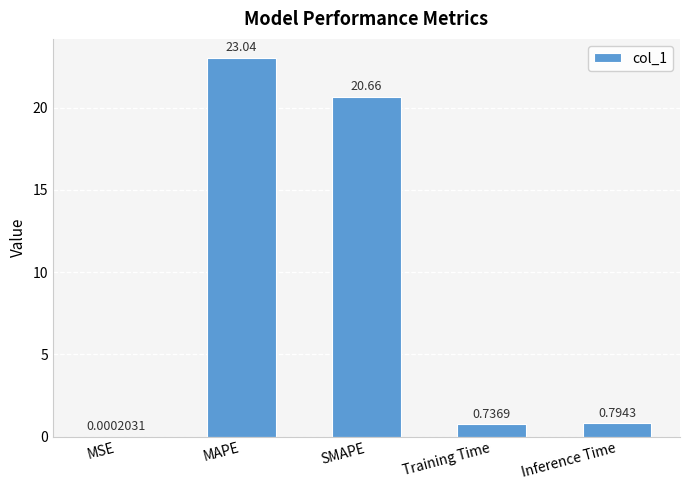

True or false: the data shows 23.0 at MAPE.

True